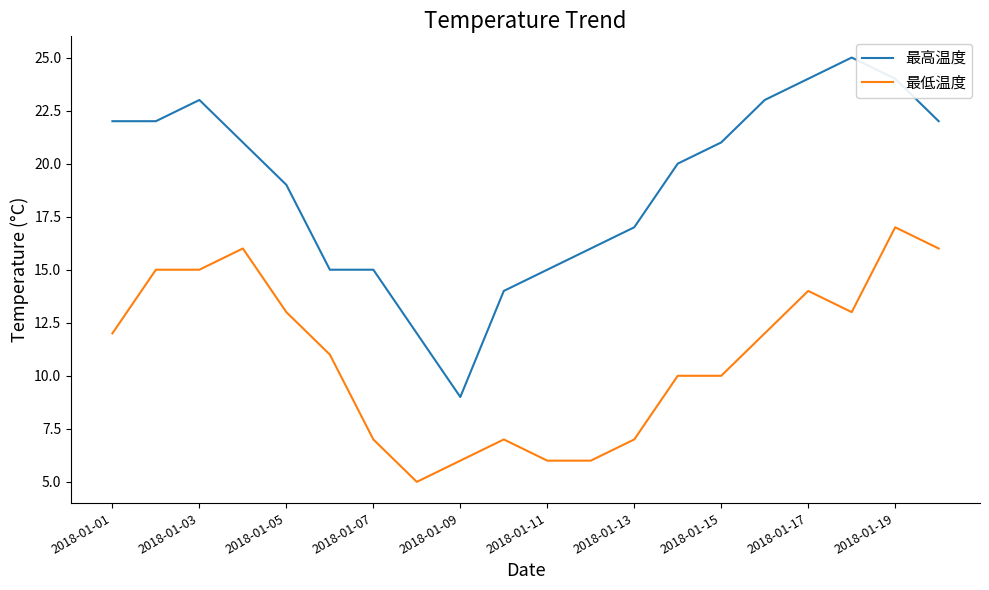

Rank the series by their average value, from lowest to highest.

最低温度, 最高温度